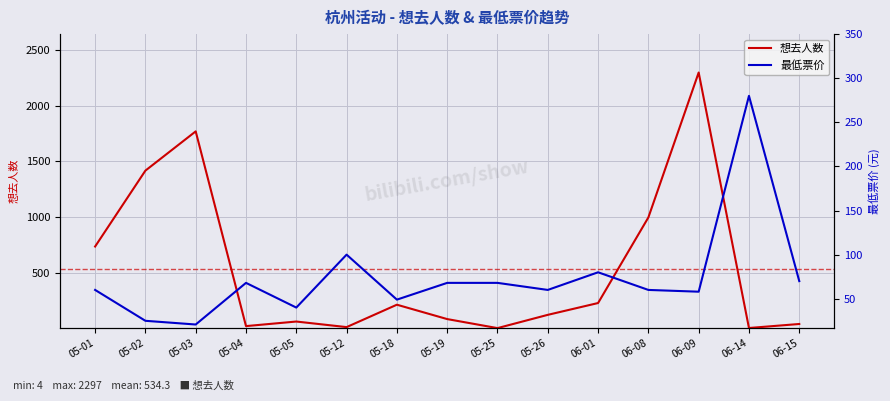

Reading right to left, list all the values displayed in this chart.

想去人数: 06-15=41.0	06-14=5.0	06-09=2297.0	06-08=997.0	06-01=229.0	05-26=123.0	05-25=4.0	05-19=85.0	05-18=214.0	05-12=13.0	05-05=63.0	05-04=22.0	05-03=1769.0	05-02=1417.0	05-01=736.0
最低票价: 06-15=70.0	06-14=280.0	06-09=58.0	06-08=60.0	06-01=80.0	05-26=60.0	05-25=68.0	05-19=68.0	05-18=49.0	05-12=100.0	05-05=40.0	05-04=68.0	05-03=20.8	05-02=25.0	05-01=60.0